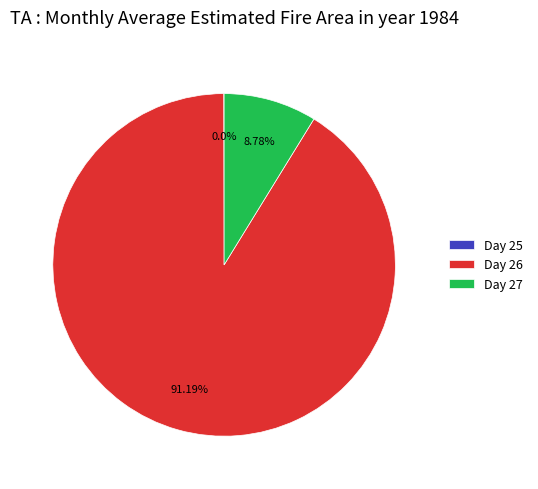

Does any single category account for the majority?

Yes